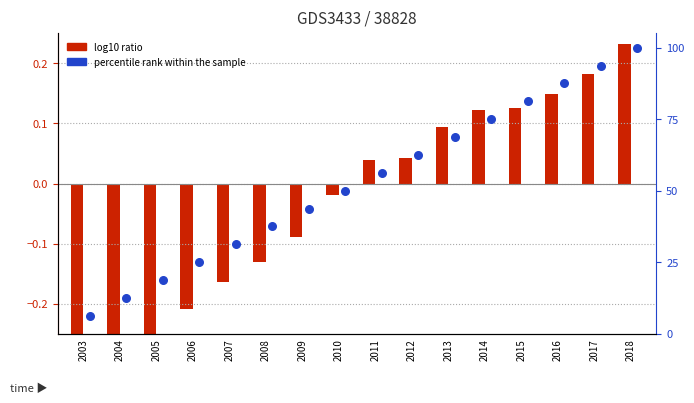

Which series has the largest total across all categories?

percentile rank within the sample